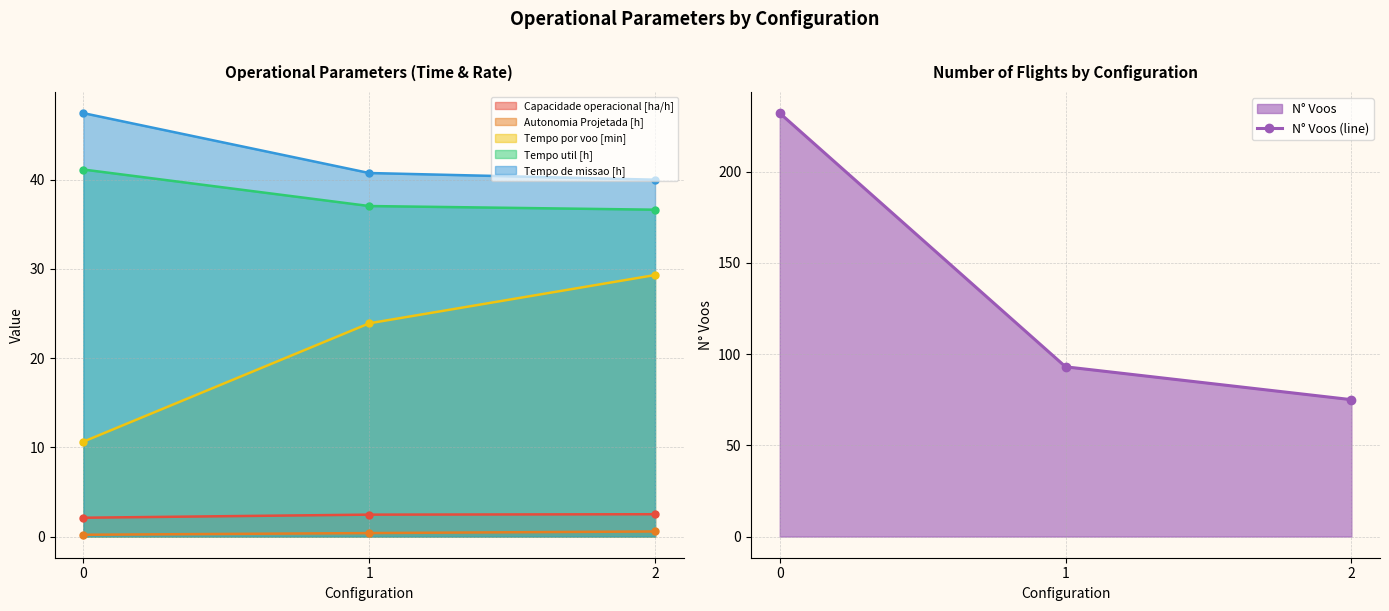

What is the change in value from 1 to 2?

-18